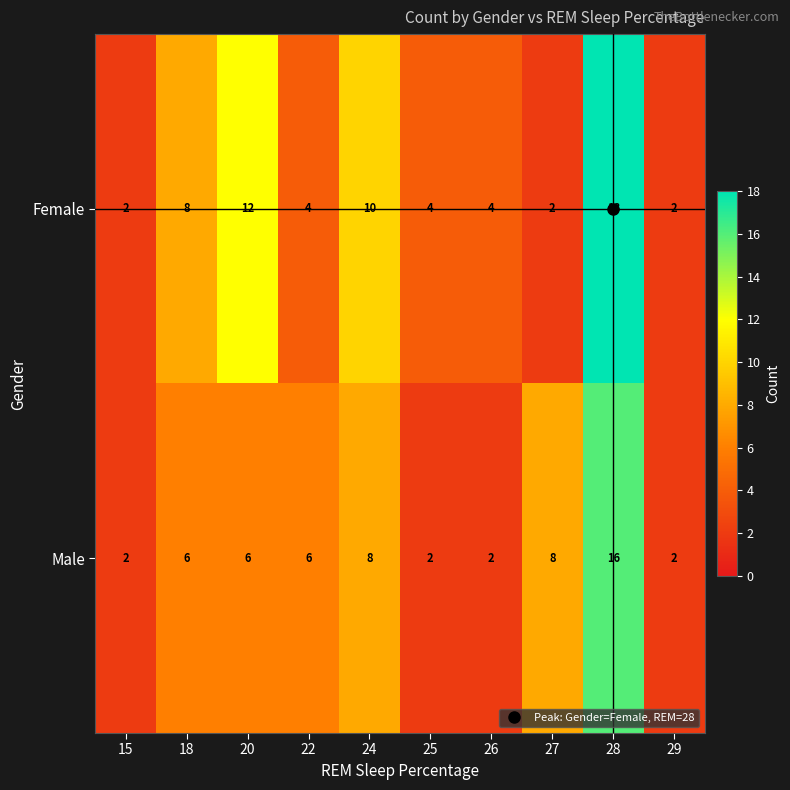

At which category is the sum across all series the highest?

28